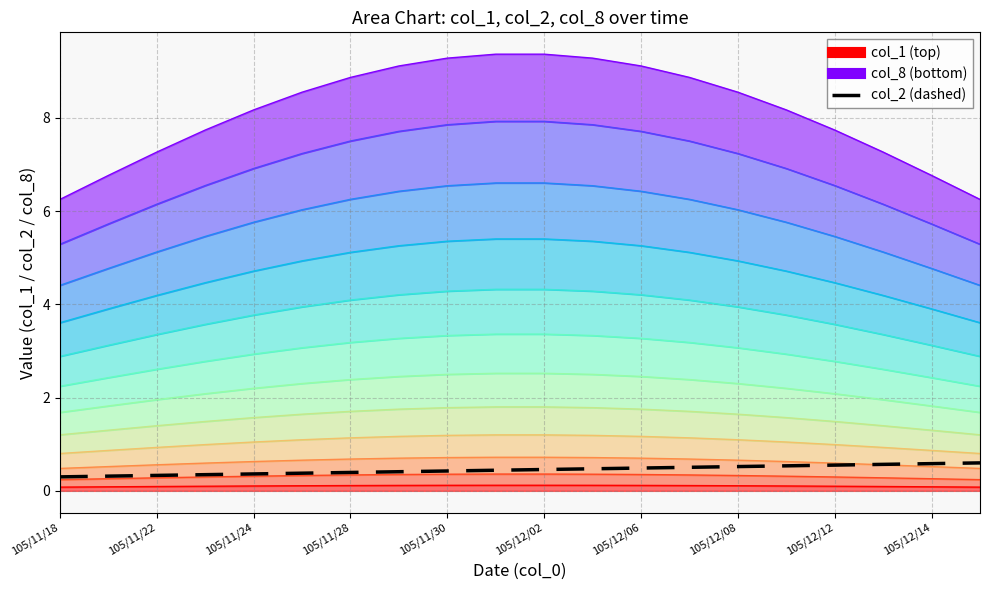

The value at 105/11/28 is 0.3. True or false?

True